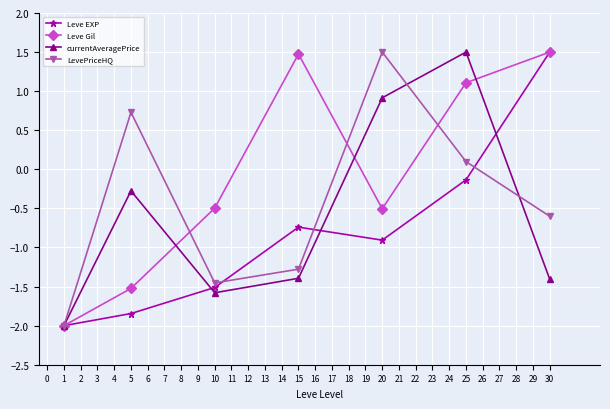

At how many categories does at least one series exceed 0?

5